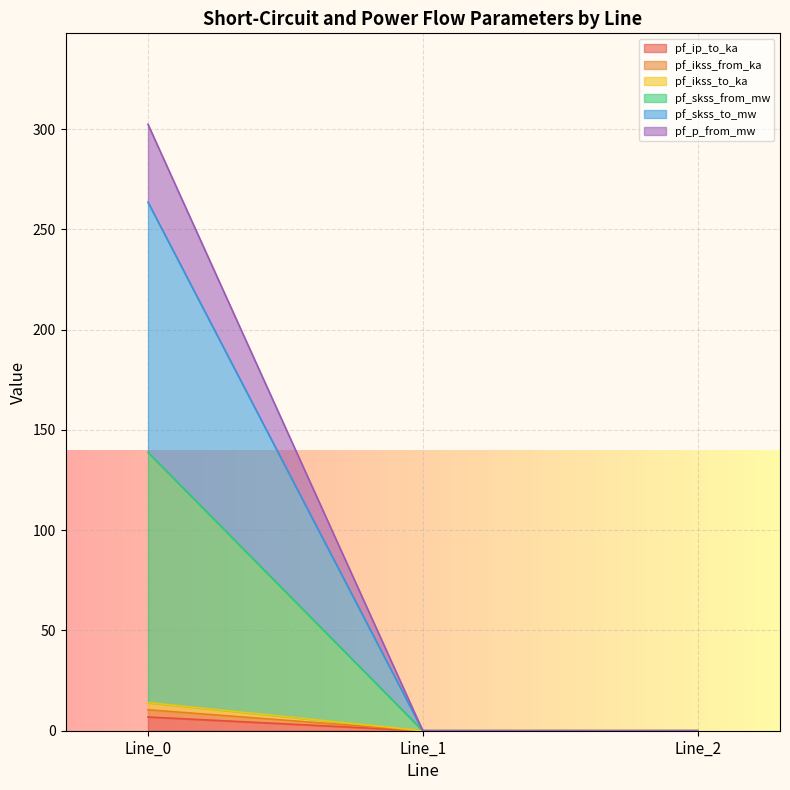

The value of pf_ip_to_ka at Line_2 is 0.0. True or false?

True